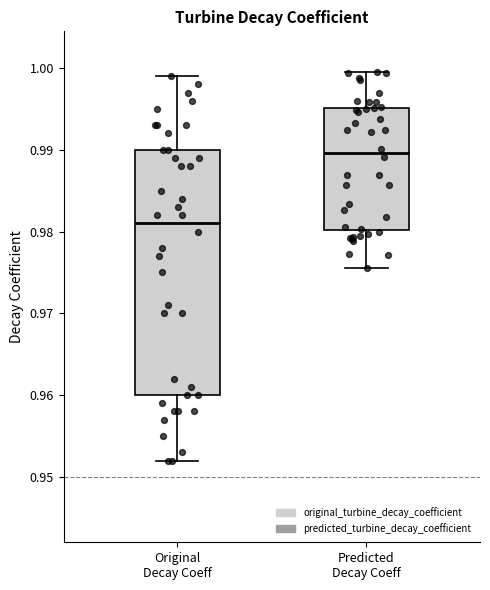

Comparing the boxes themselves (not the whiskers), which one is the tallest?

Original Decay Coeff